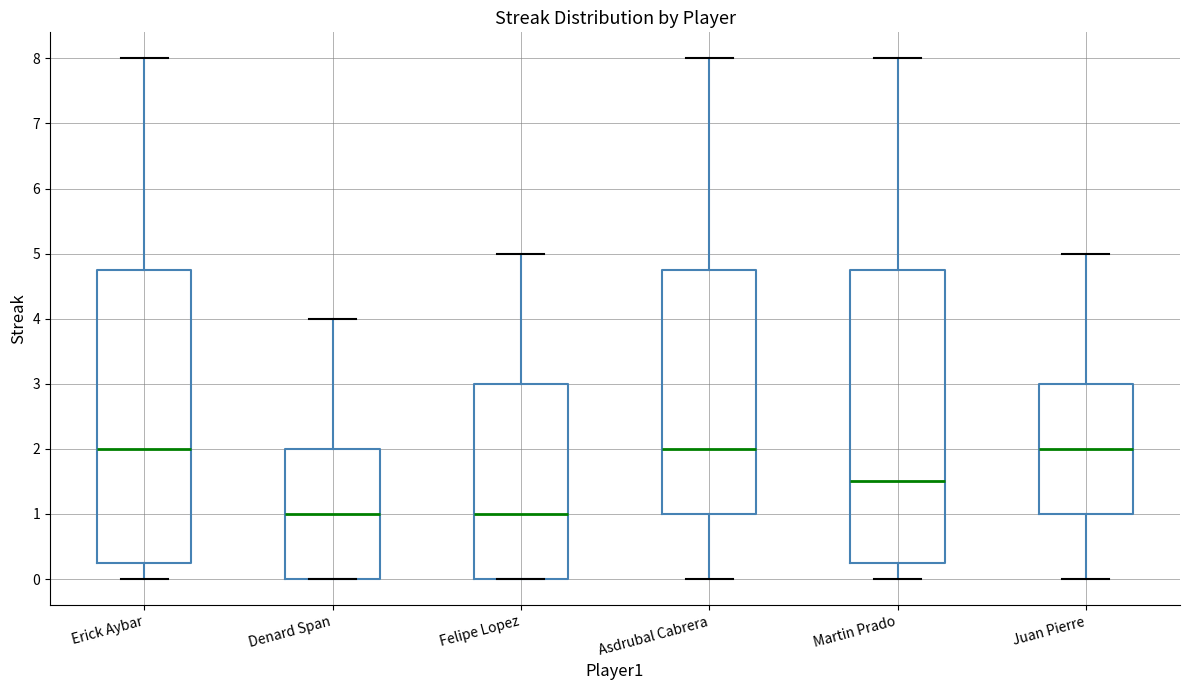

Where does the median line of the box for Juan Pierre sit on the y-axis? The values are not printed on the chart, so give them approximately, as read against the axis.

2.0